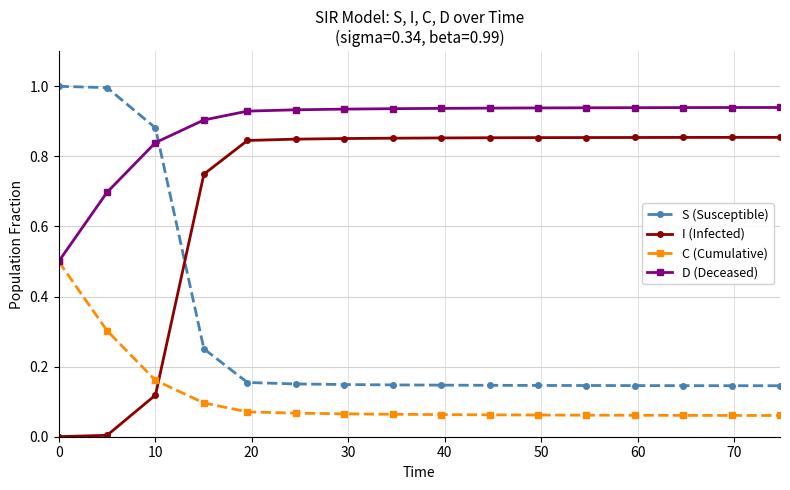

Which series has the largest total across all categories?

D (Deceased)